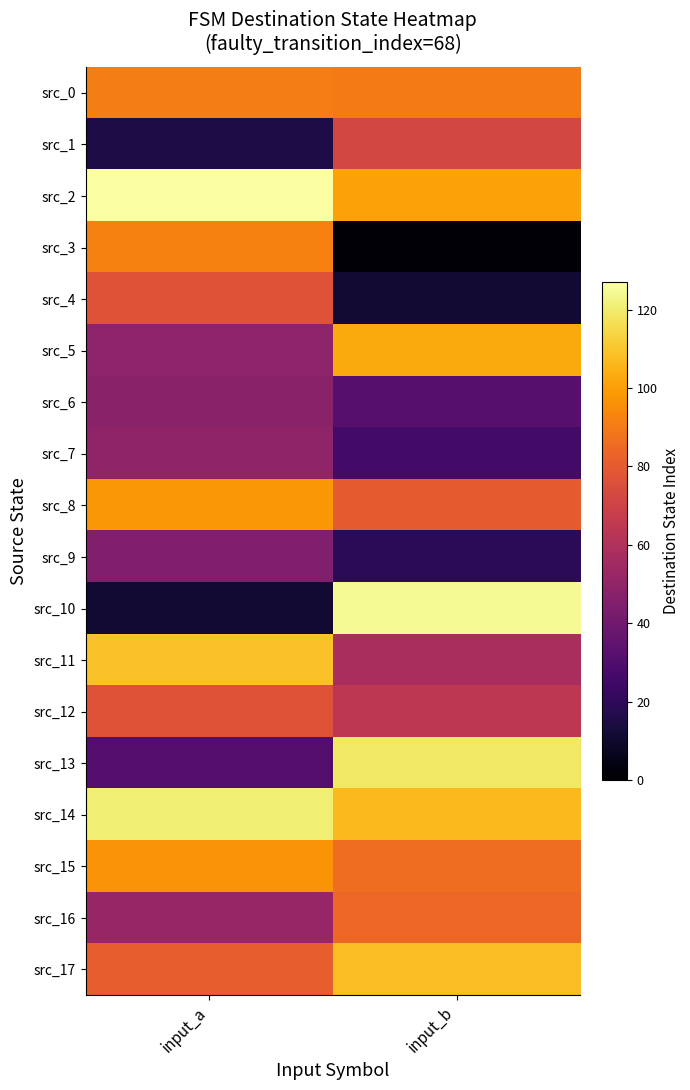

At which category is the sum across all series the highest?

input_b